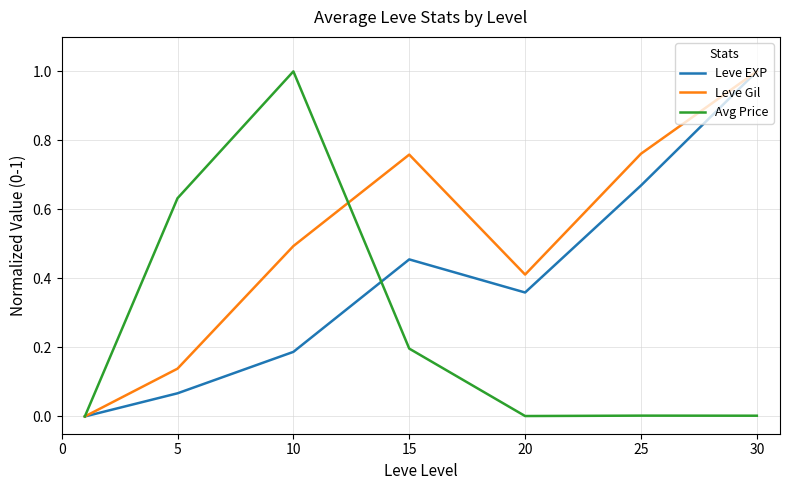

What is the highest value of the Avg Price series?

1.0